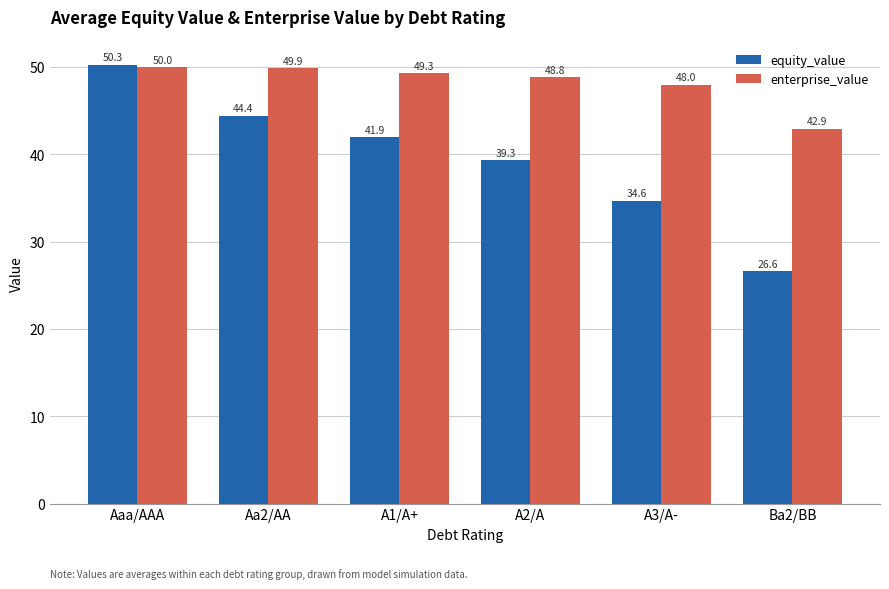

The enterprise_value series shows 50.0 at Aaa/AAA. True or false?

True